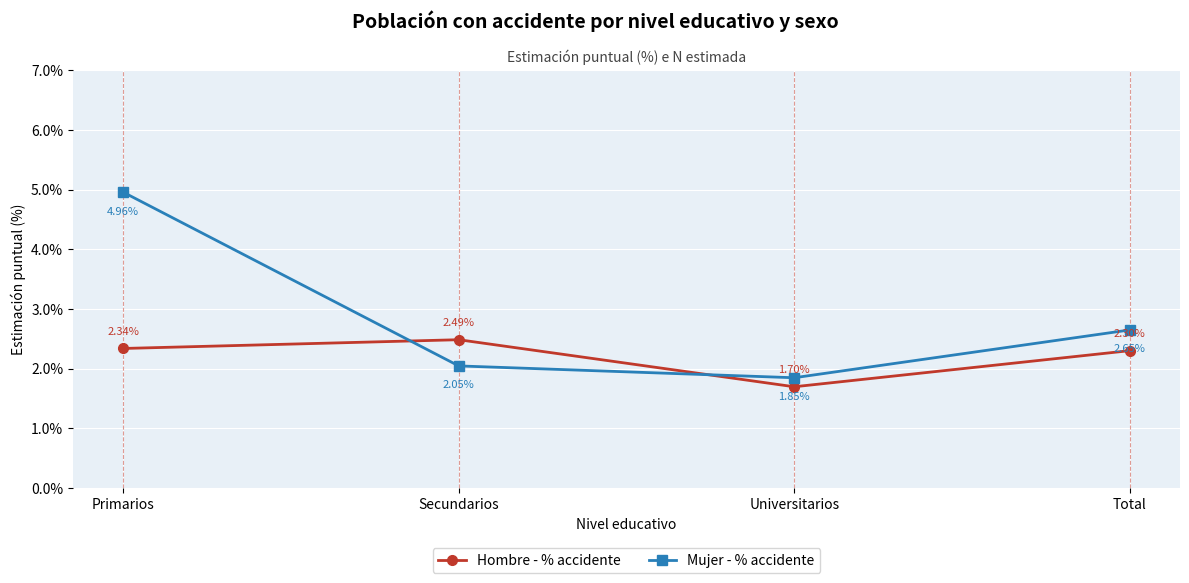

Count the number of categories in the chart.

4